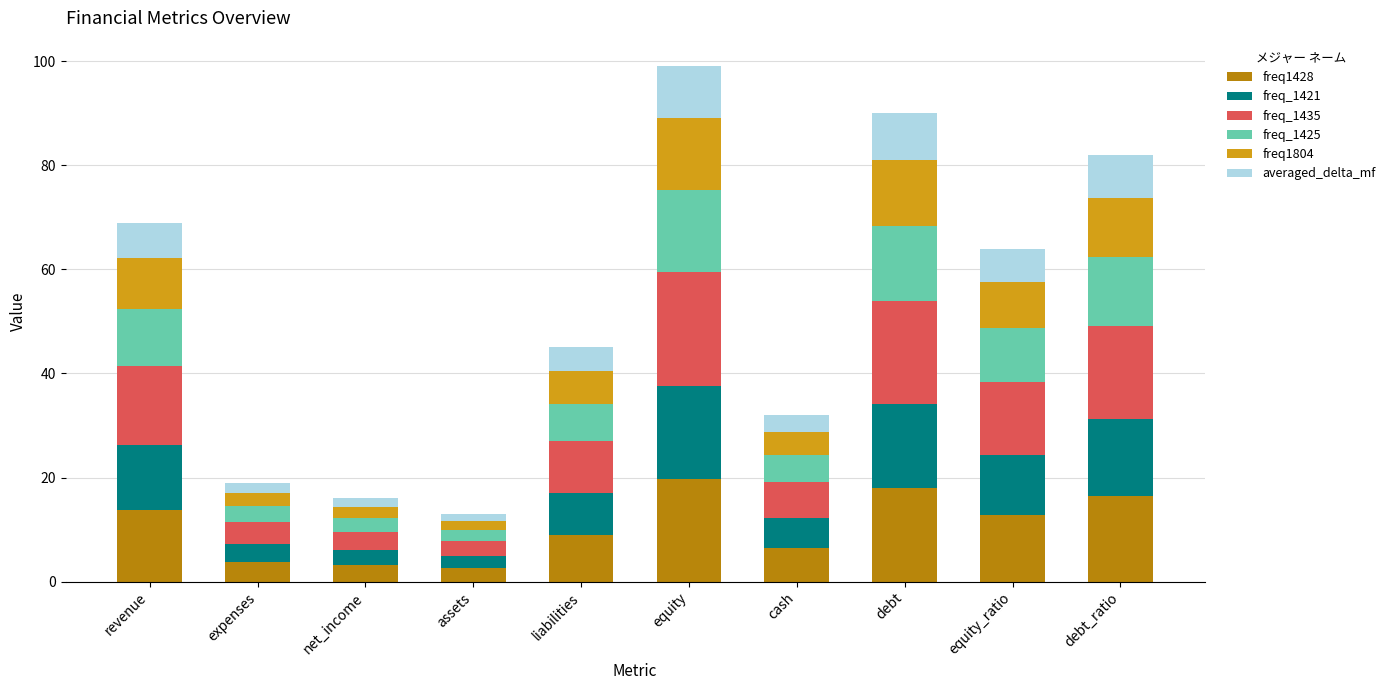

Does the chart contain stacked bars?

Yes